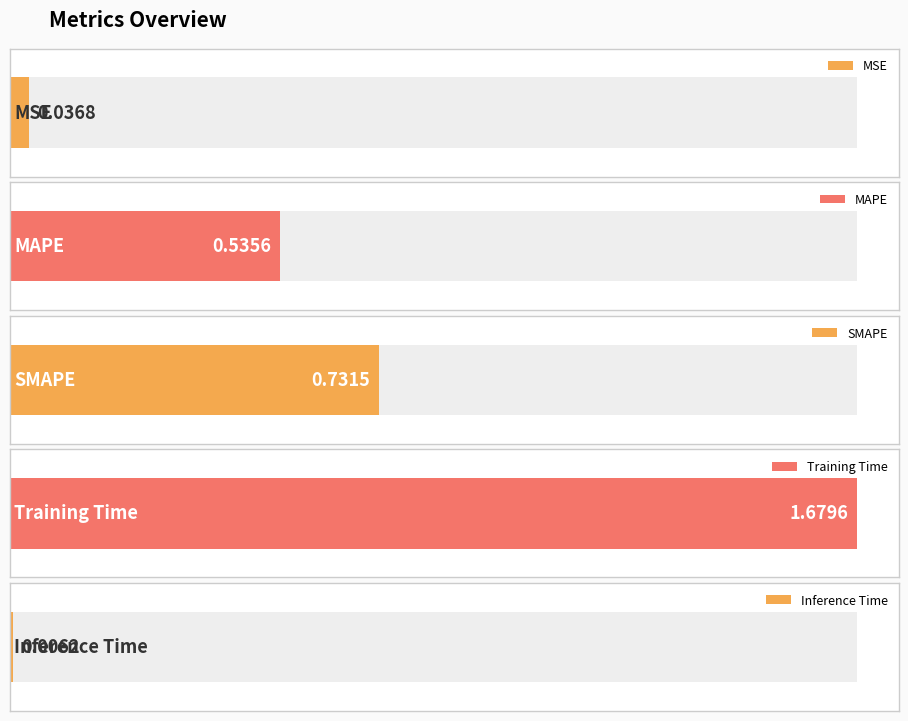

Reading left to right, list all the values displayed in this chart.

MSE=0.0	MAPE=0.5	SMAPE=0.7	Training Time=1.7	Inference Time=0.0